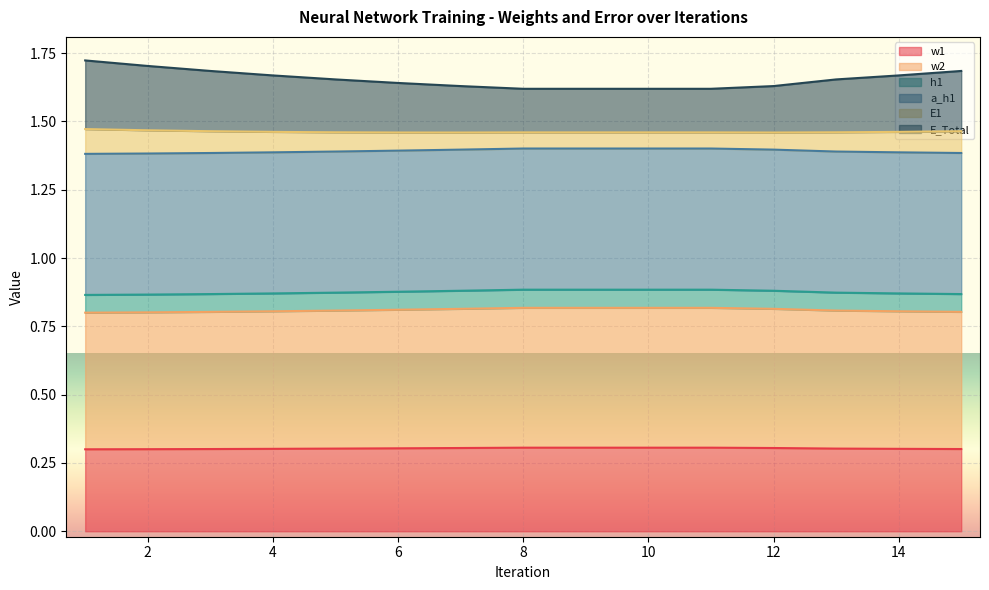

True or false: h1 and a_h1 intersect in this chart.

False